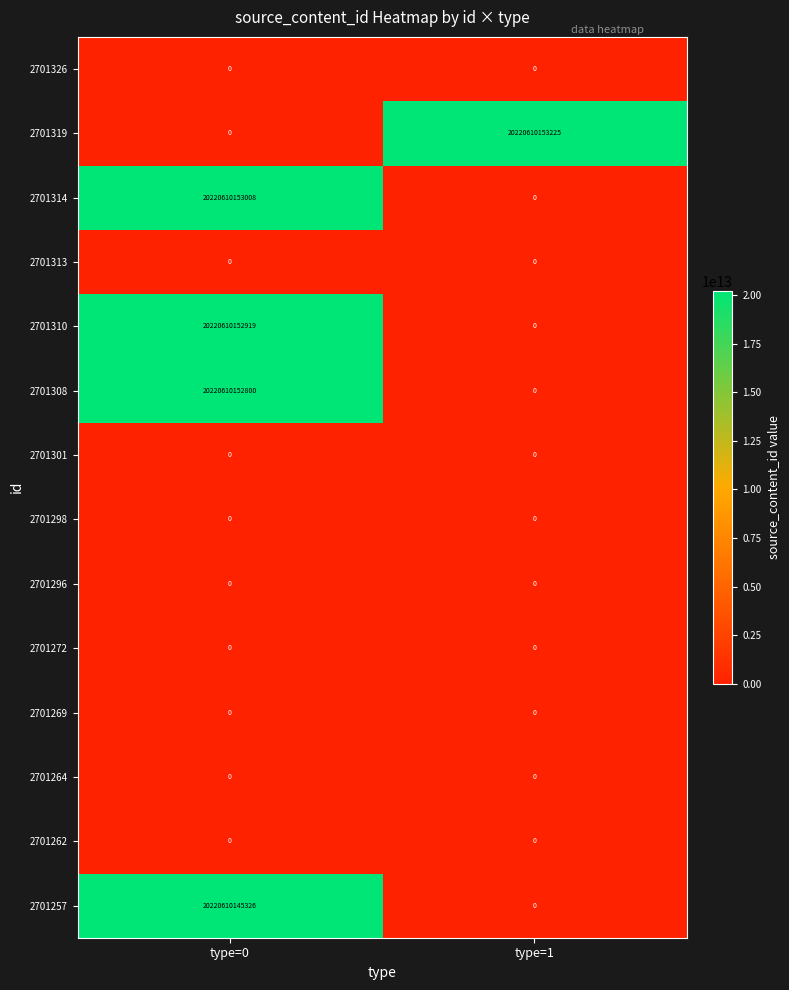

Which series changed the most between type=0 and type=1?

2701319